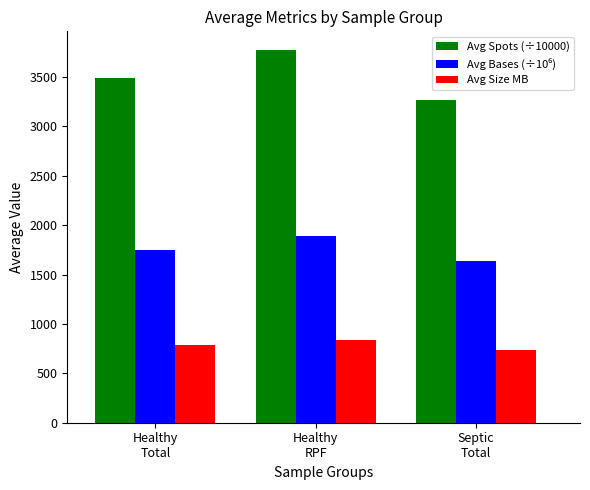

At which category is the sum across all series the highest?

Healthy
RPF